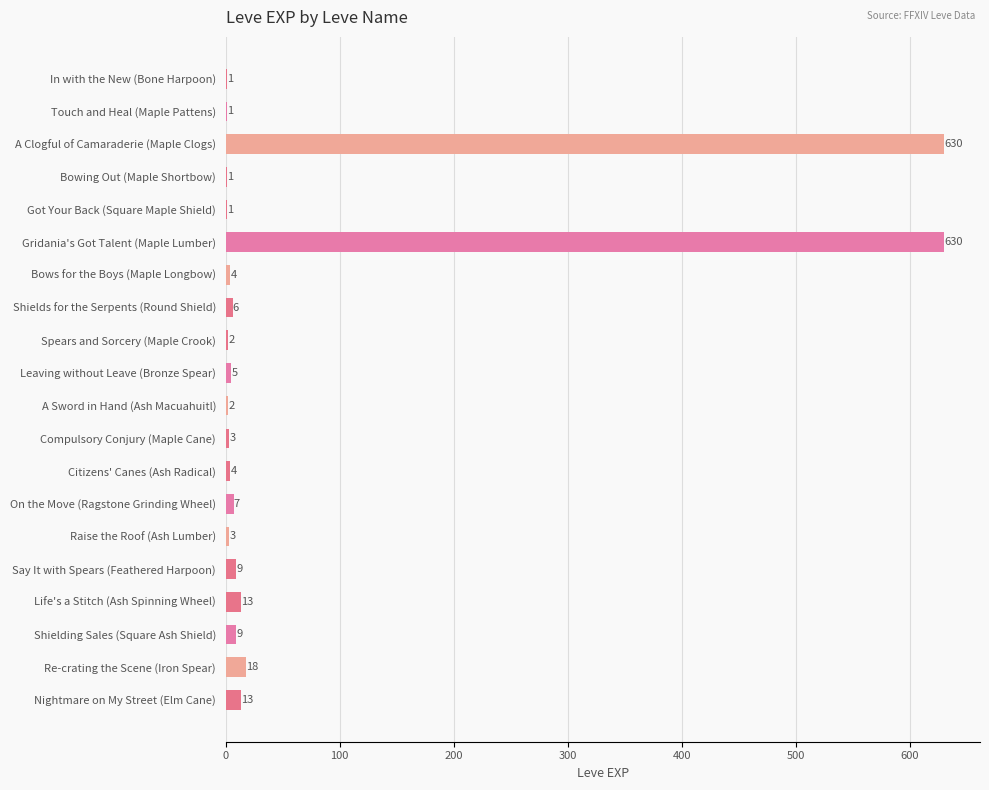

At which label is the value closest to 315?

Re-crating the Scene (Iron Spear)